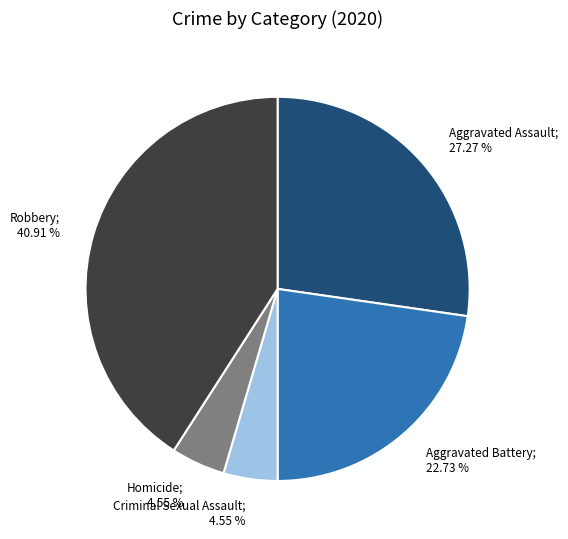

Is there any slice that represents more than half of the pie?

No